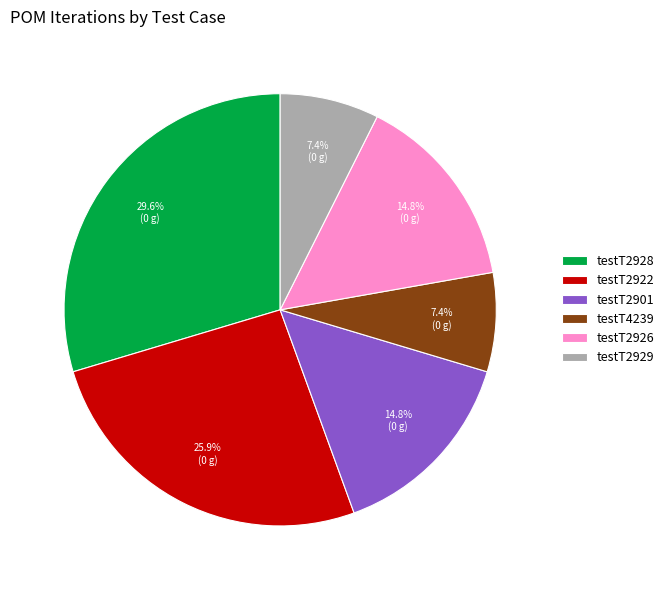

Is it true that testT2901 is 15% of the pie?

True